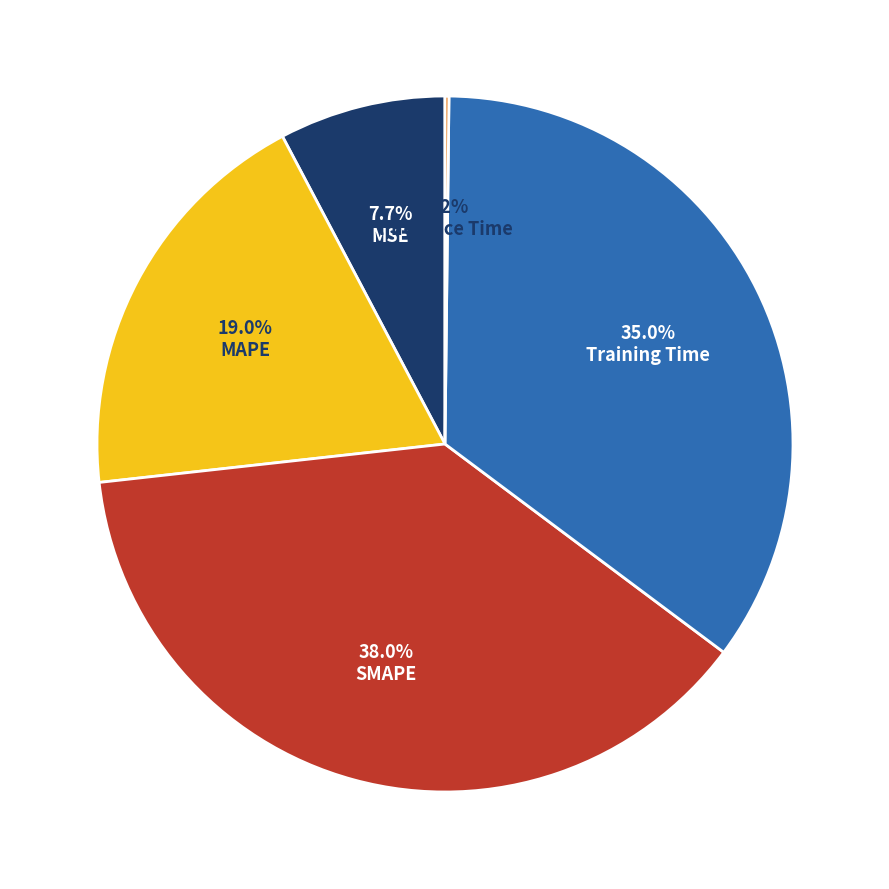

Is there a majority slice in this chart?

No